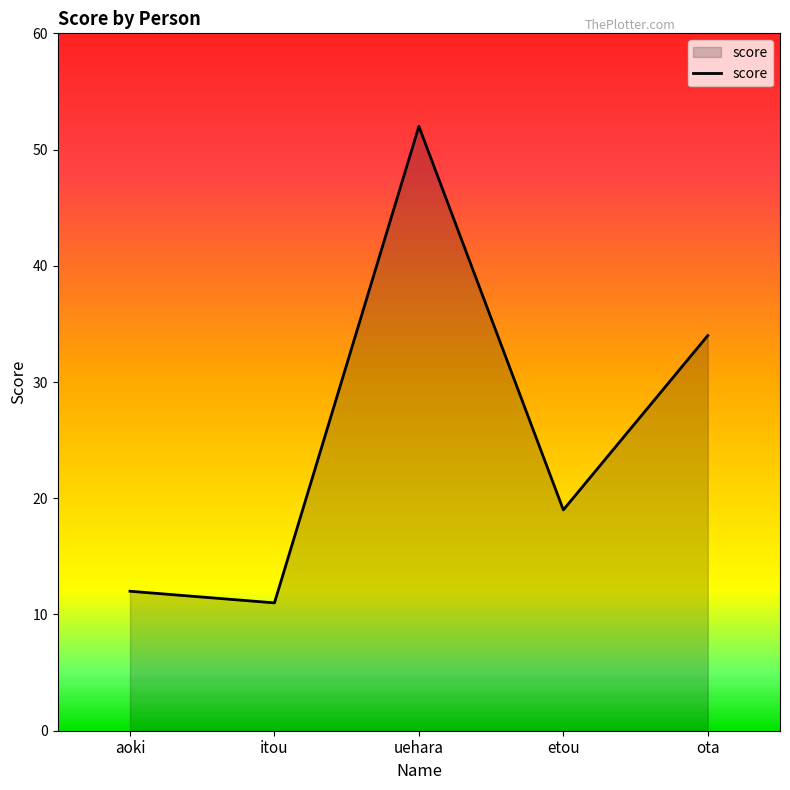

What position from the right is etou?

2